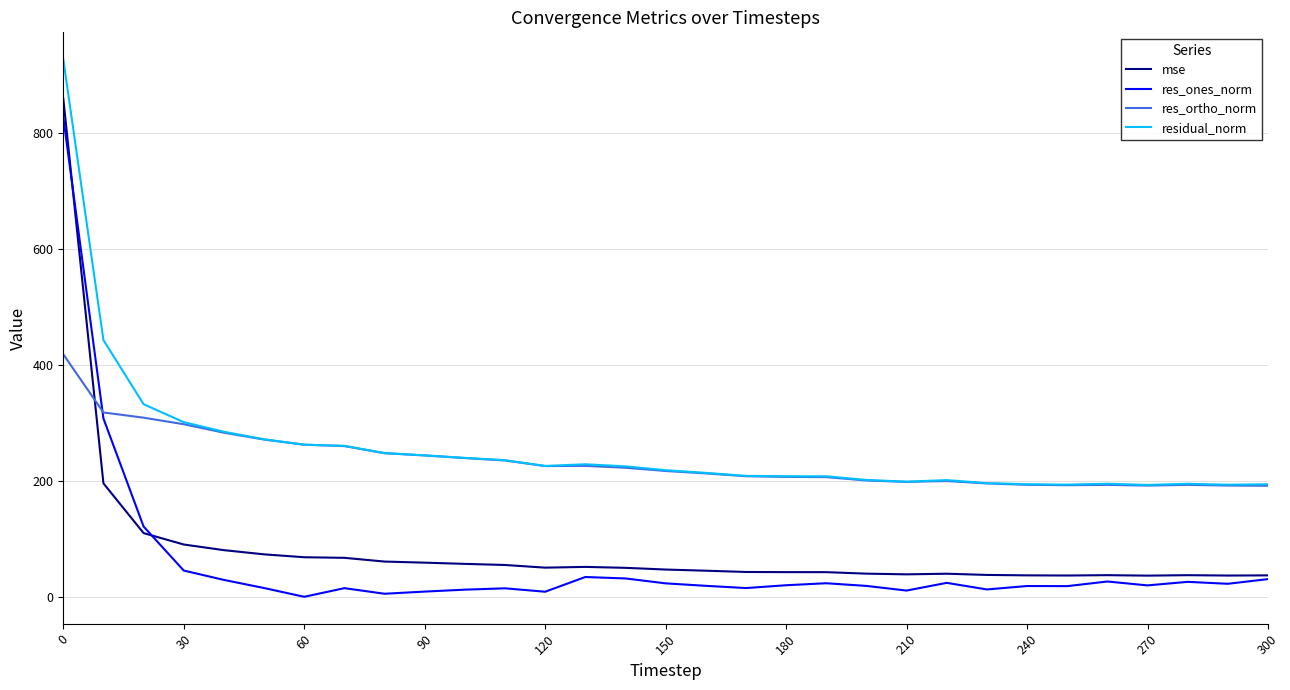

True or false: mse and residual_norm intersect in this chart.

False